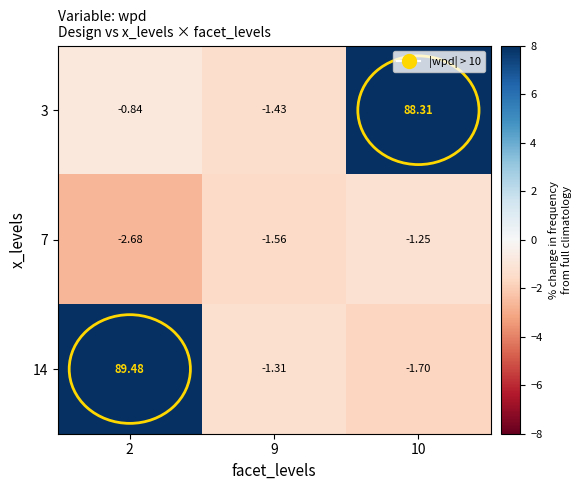

How many values in the 14 series exceed -1?

1